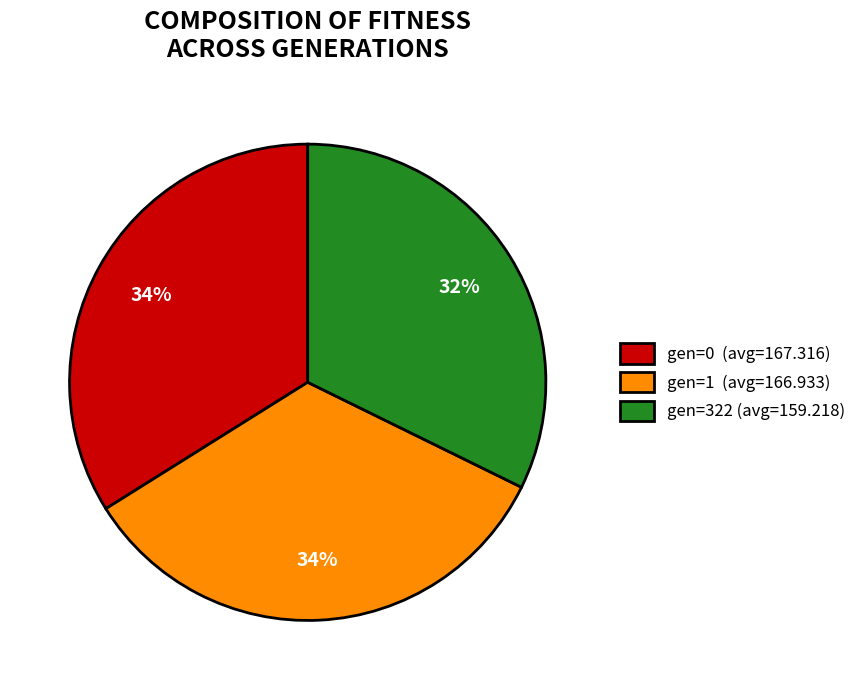

Between gen=0 and gen=322, which is larger?

gen=0